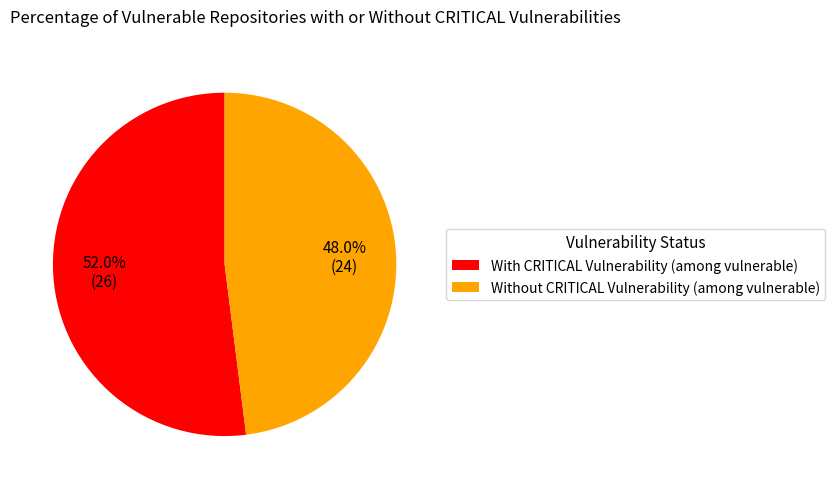

What portion of the pie excludes With CRITICAL Vulnerability (among vulnerable)?

48.0%